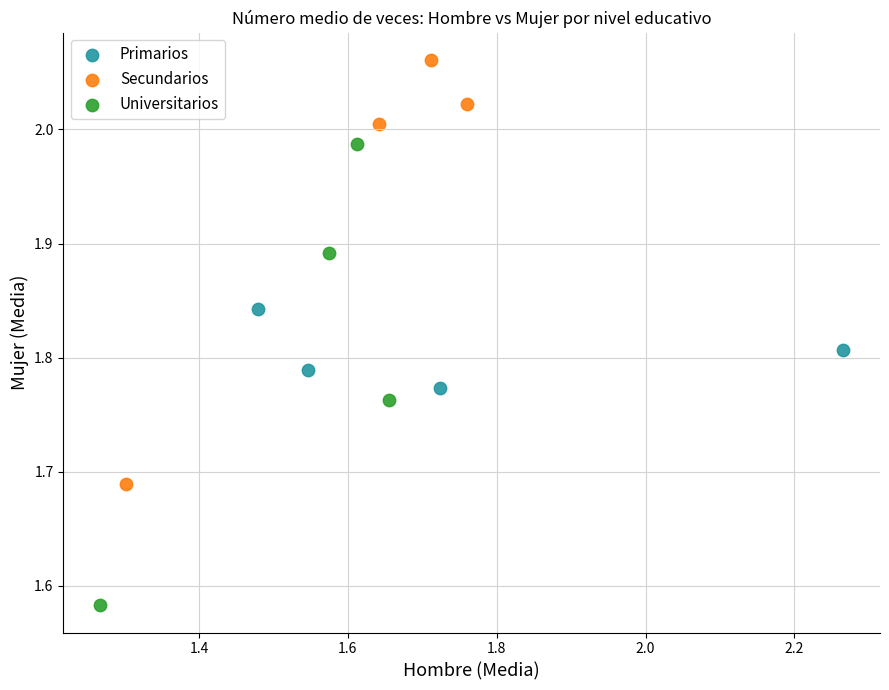

Which series reaches the maximum Y coordinate?

Secundarios